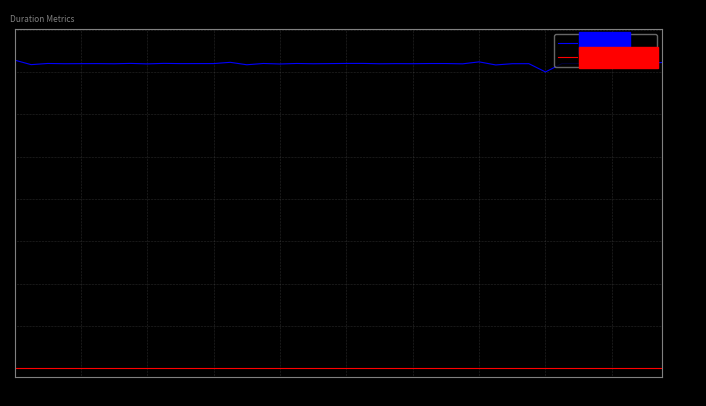

List the series in order of their overall mean, highest first.

duration, duration_extra